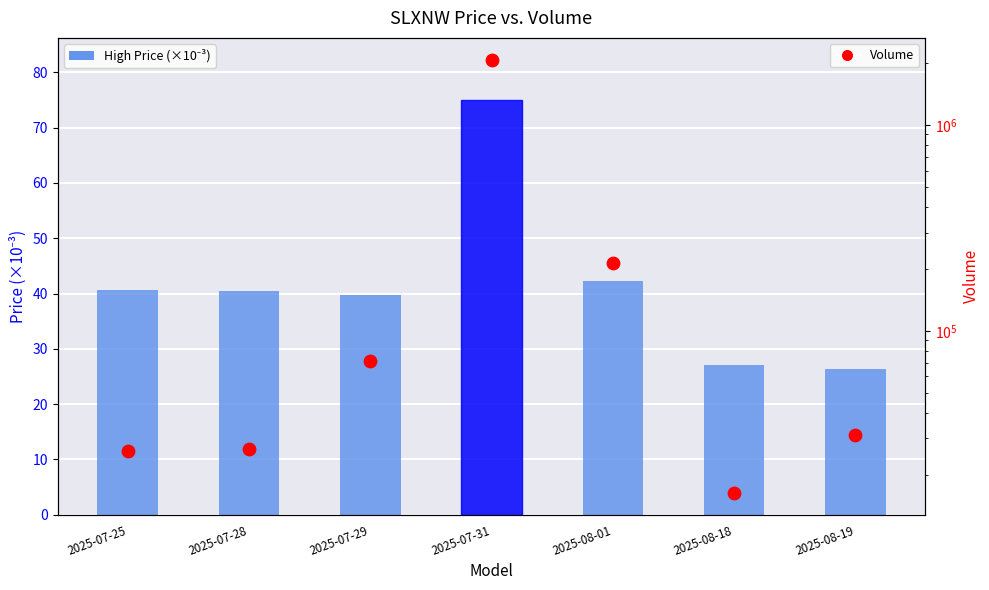

What is the total value across all series at 2025-07-29?

71355.7